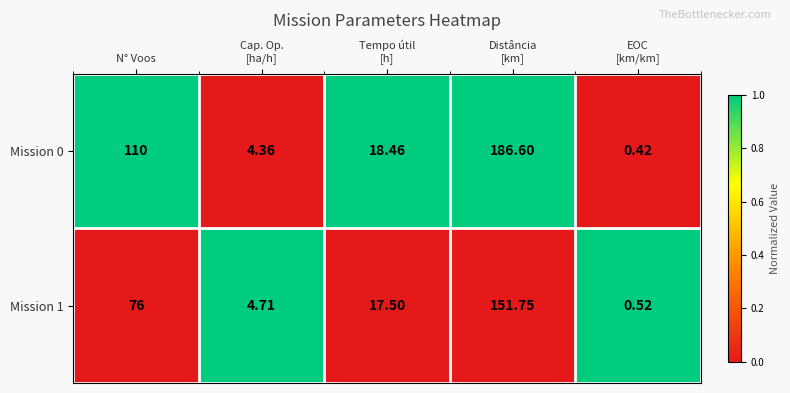

Count the number of categories in the chart.

5